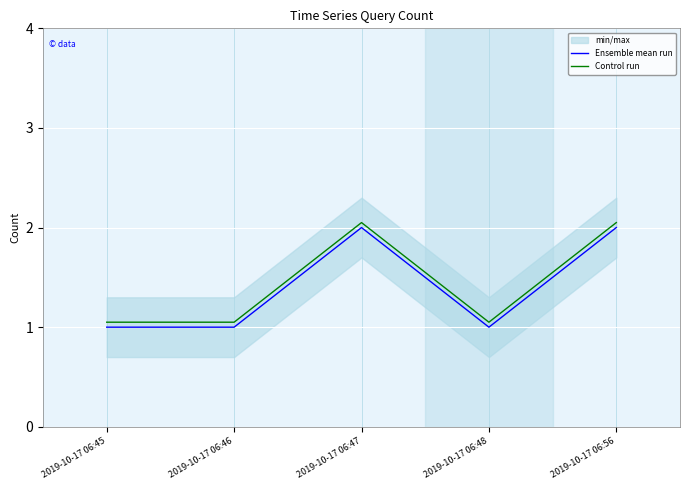

What is the average value of the Control run series?

1.4